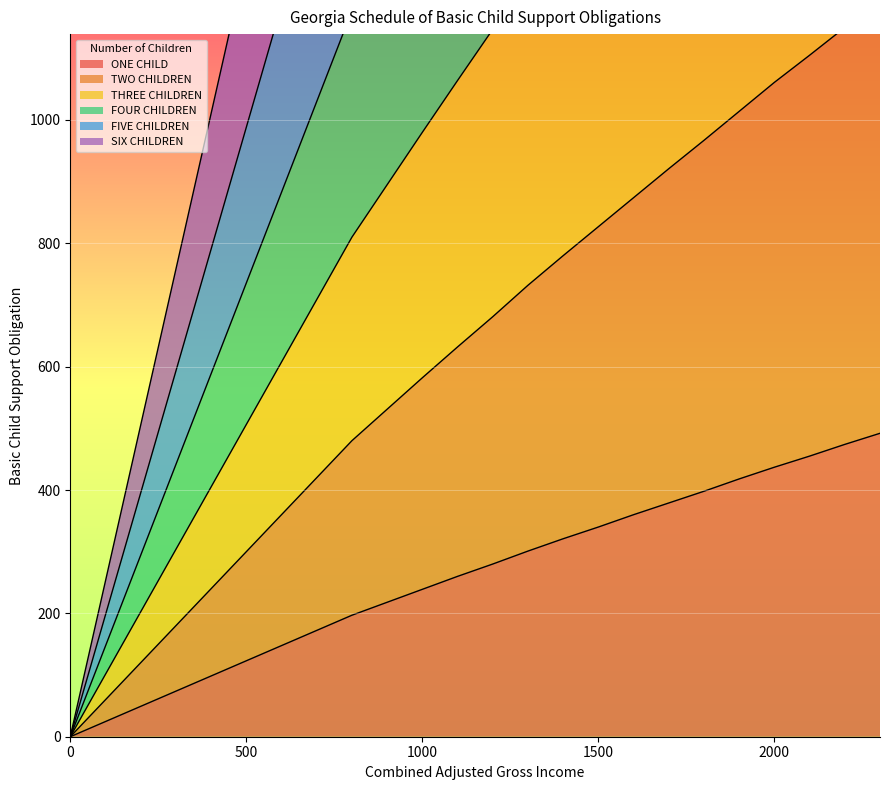

The value of THREE CHILDREN at 0 is -2346. True or false?

False